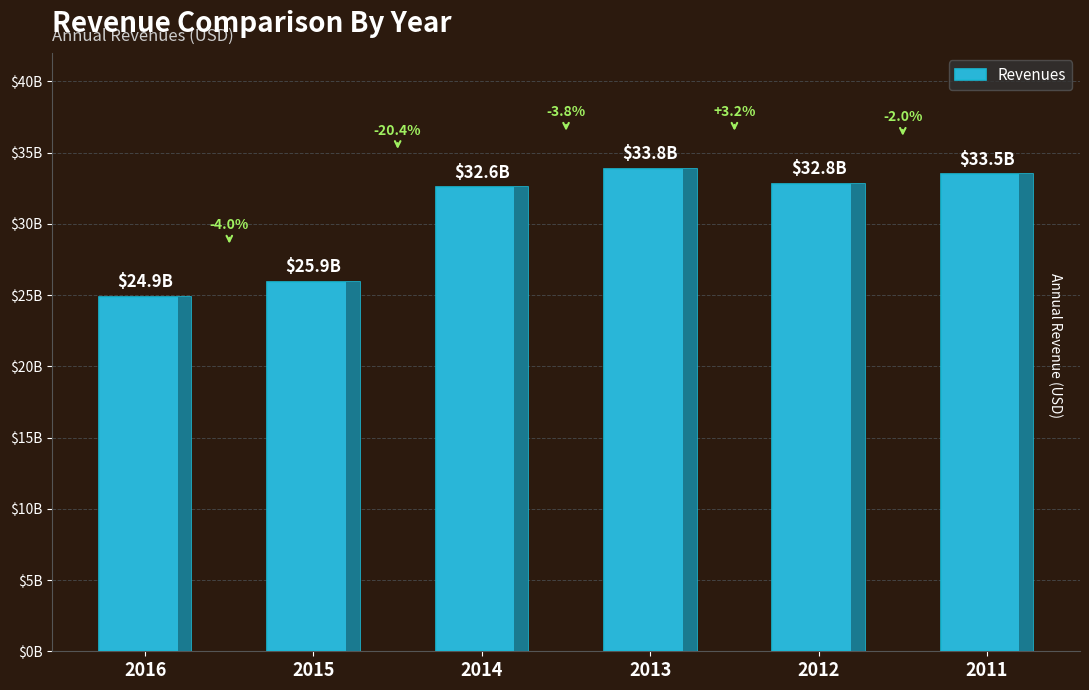

What is the minimum value shown in the chart?

24872000000